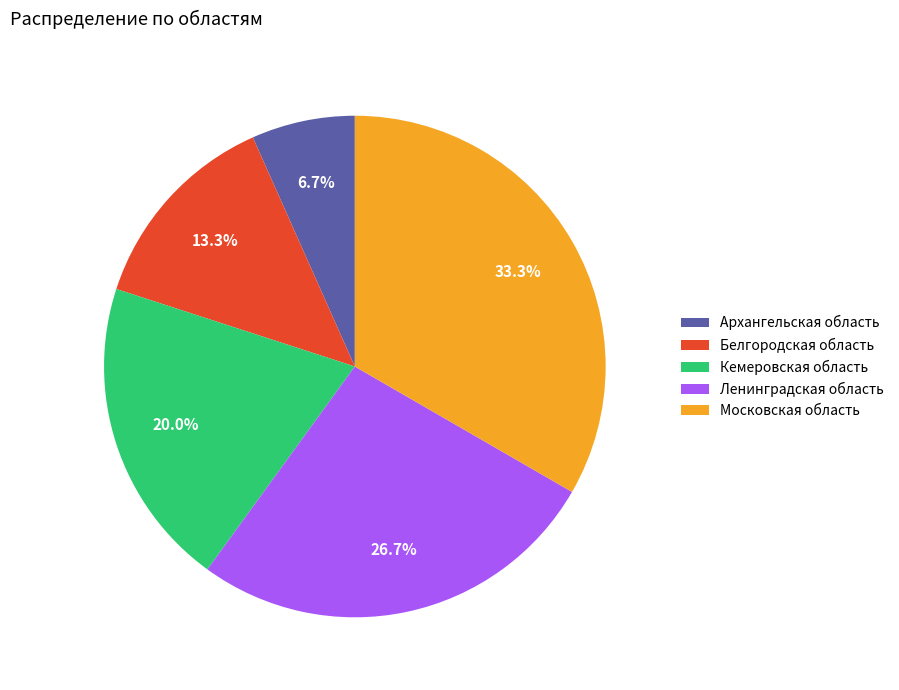

To the nearest percent, what is the average slice percentage?

20%